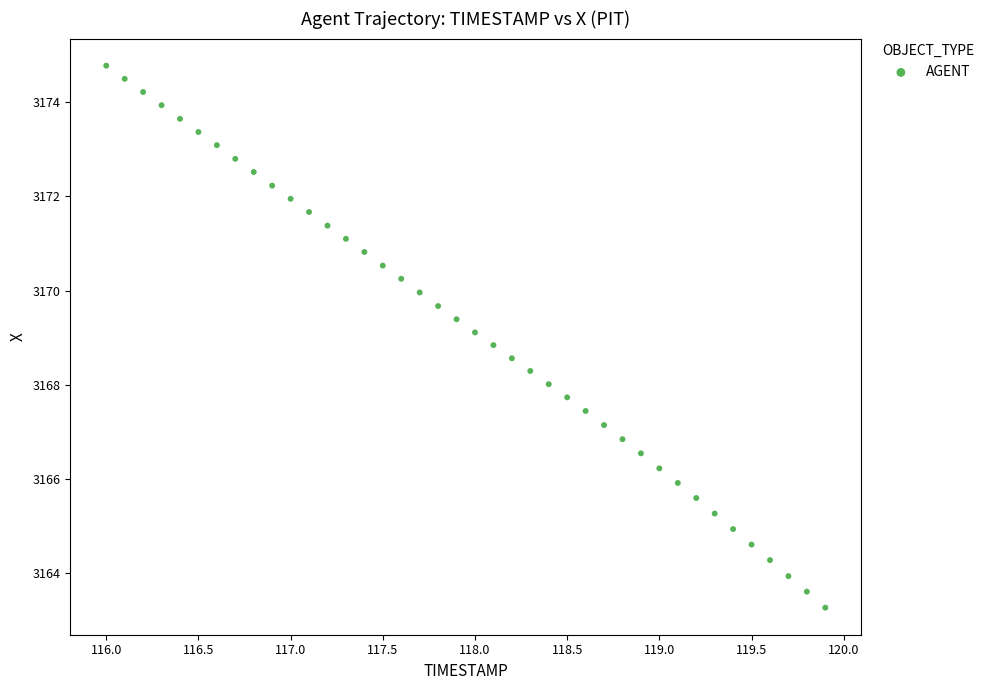

What is the range of Y values (max minus min)?

11.5